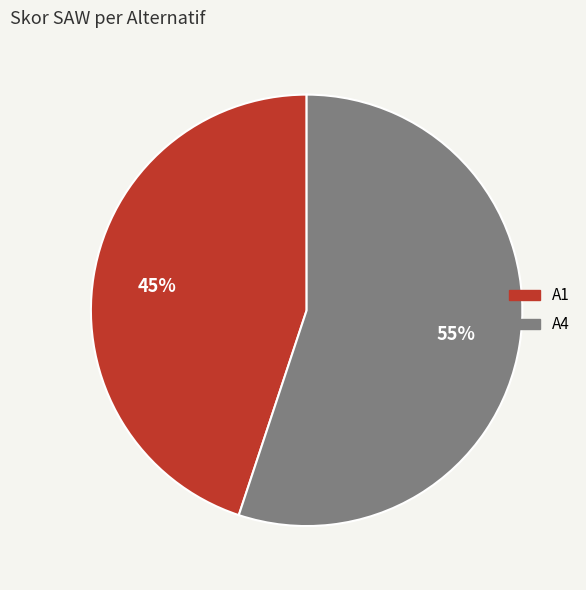

What is the largest slice in the pie chart?

A4